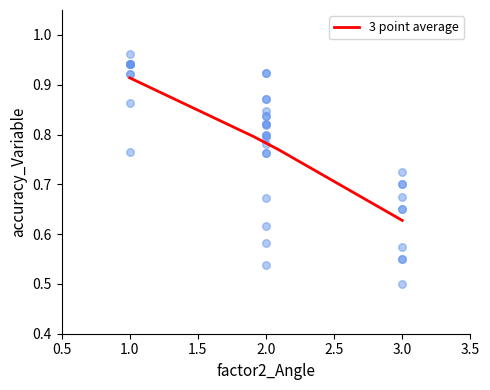

At which label does 3 point average reach its minimum?

3.0